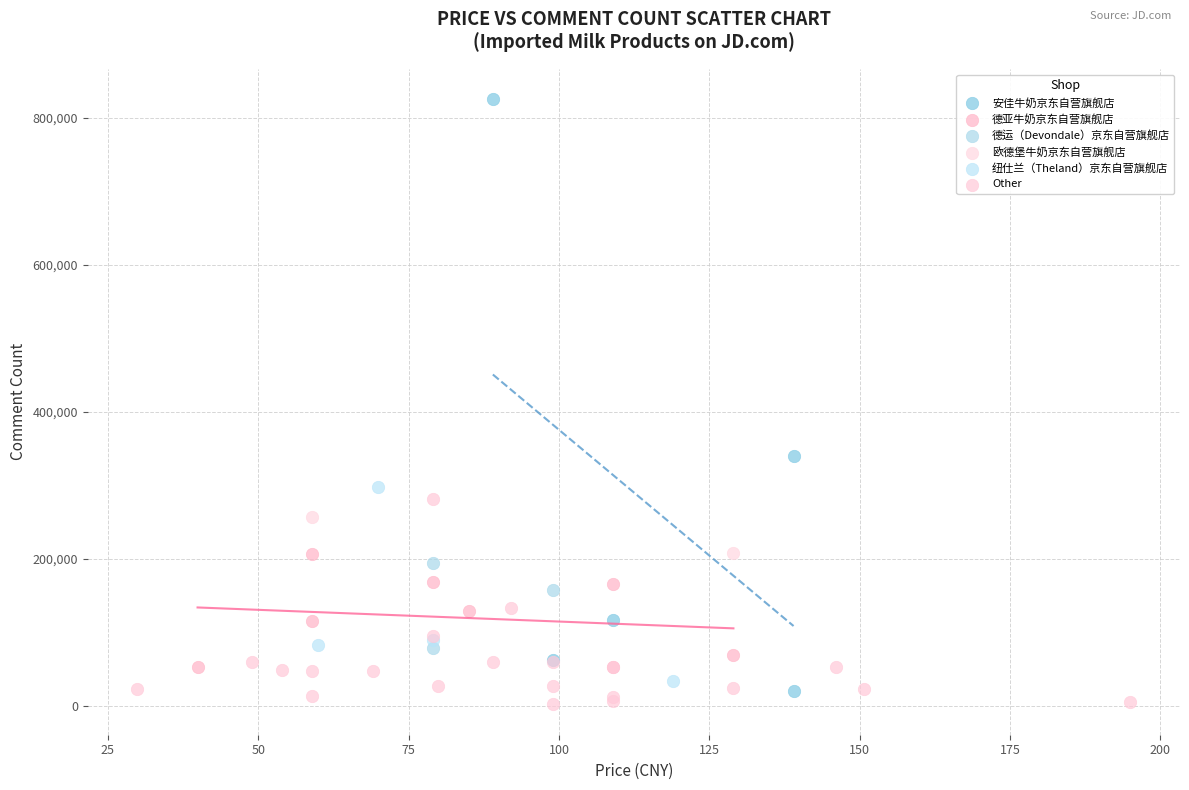

What are all the series names shown in the legend?

安佳牛奶京东自营旗舰店, 德亚牛奶京东自营旗舰店, 德运（Devondale）京东自营旗舰店, 欧德堡牛奶京东自营旗舰店, 纽仕兰（Theland）京东自营旗舰店, Other